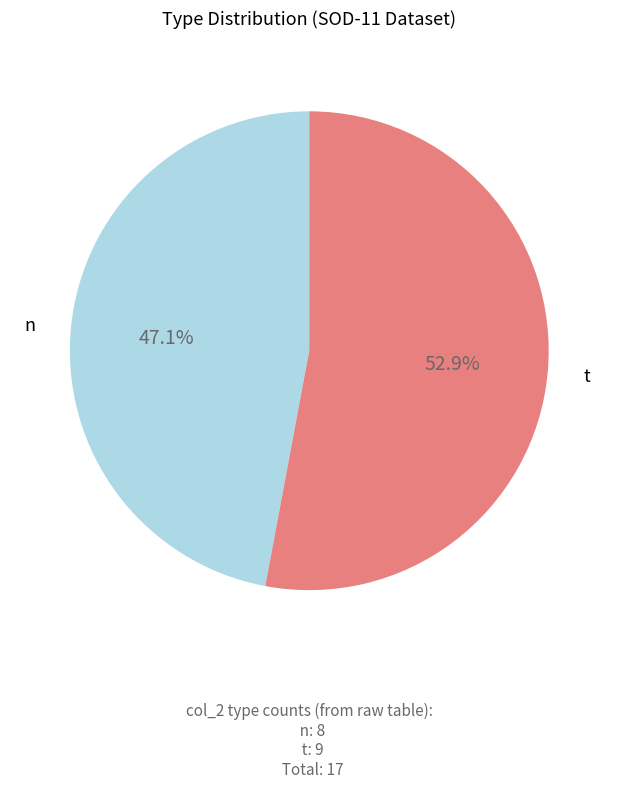

How many segments does this pie chart have?

2